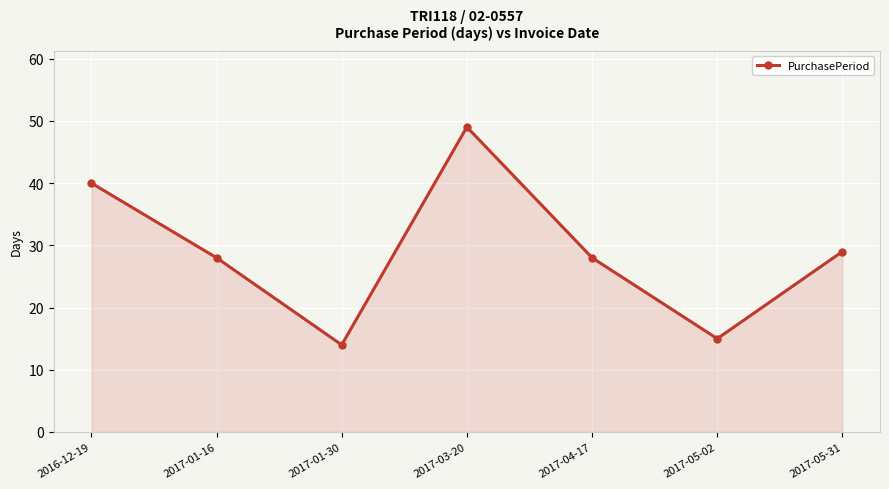

What is the label of the 5th point from the left?

2017-04-17